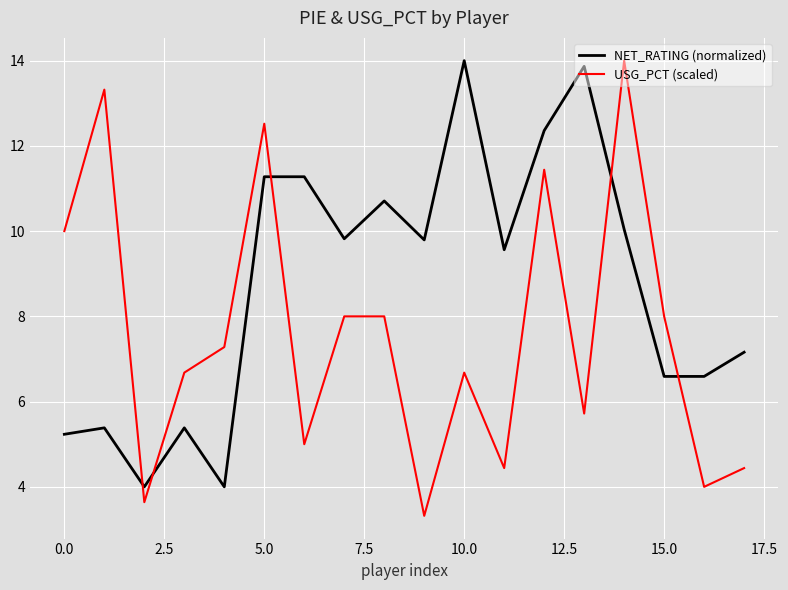

Which series has the largest total across all categories?

NET_RATING (normalized)